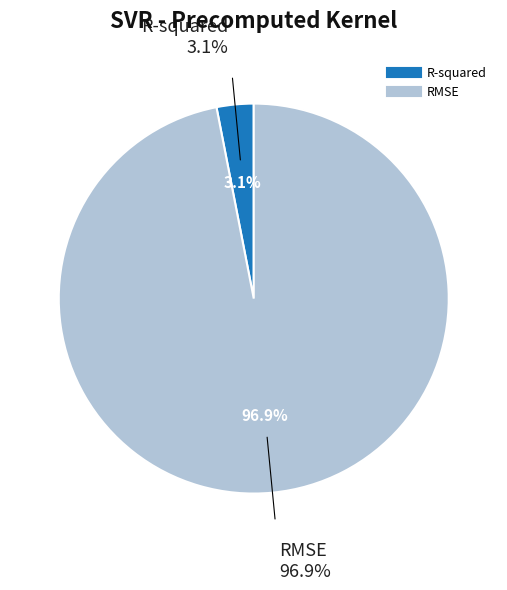

How many slices are in this pie chart?

2